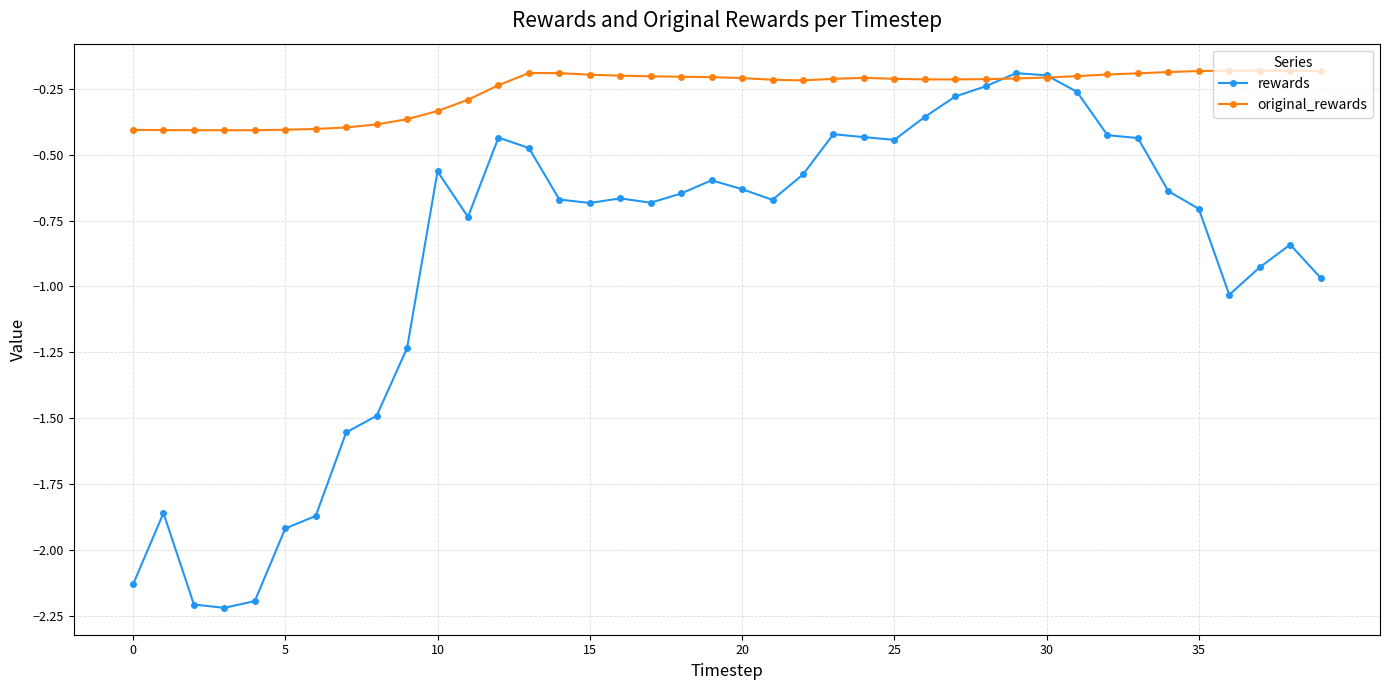

Which series has the largest total across all categories?

original_rewards